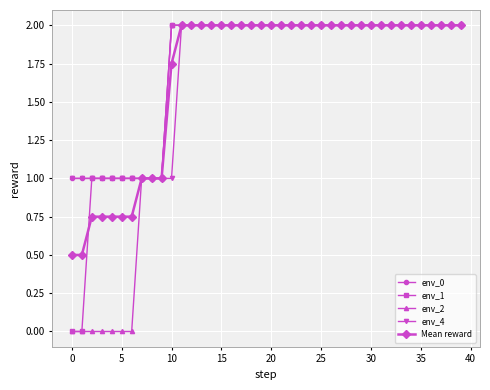

What is the maximum value for Mean reward?

2.0